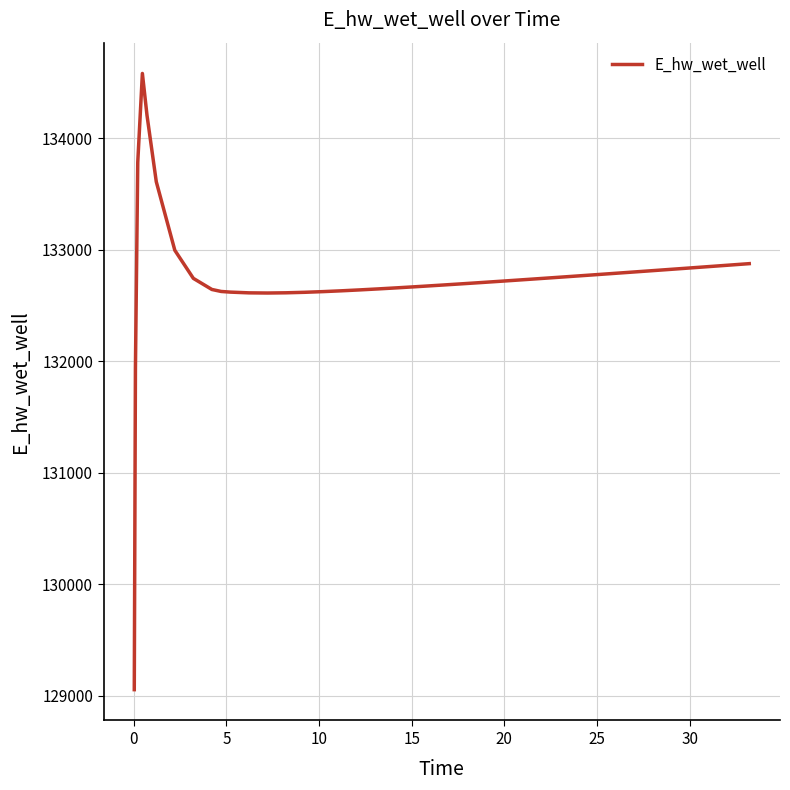

What is the maximum value shown in the chart?

134581.5